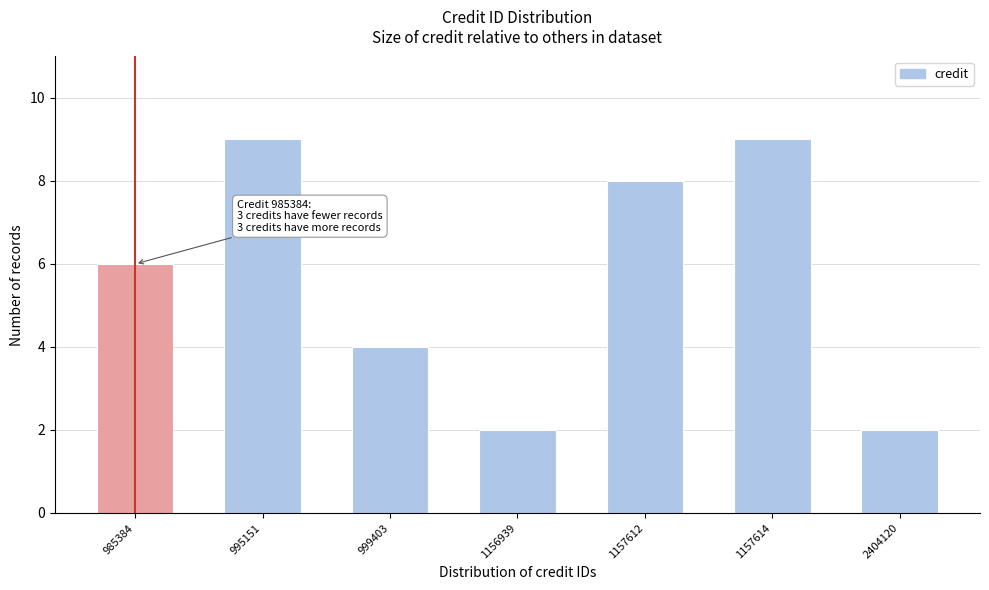

Reading left to right, extract all data points from this chart.

6	9	4	2	8	9	2